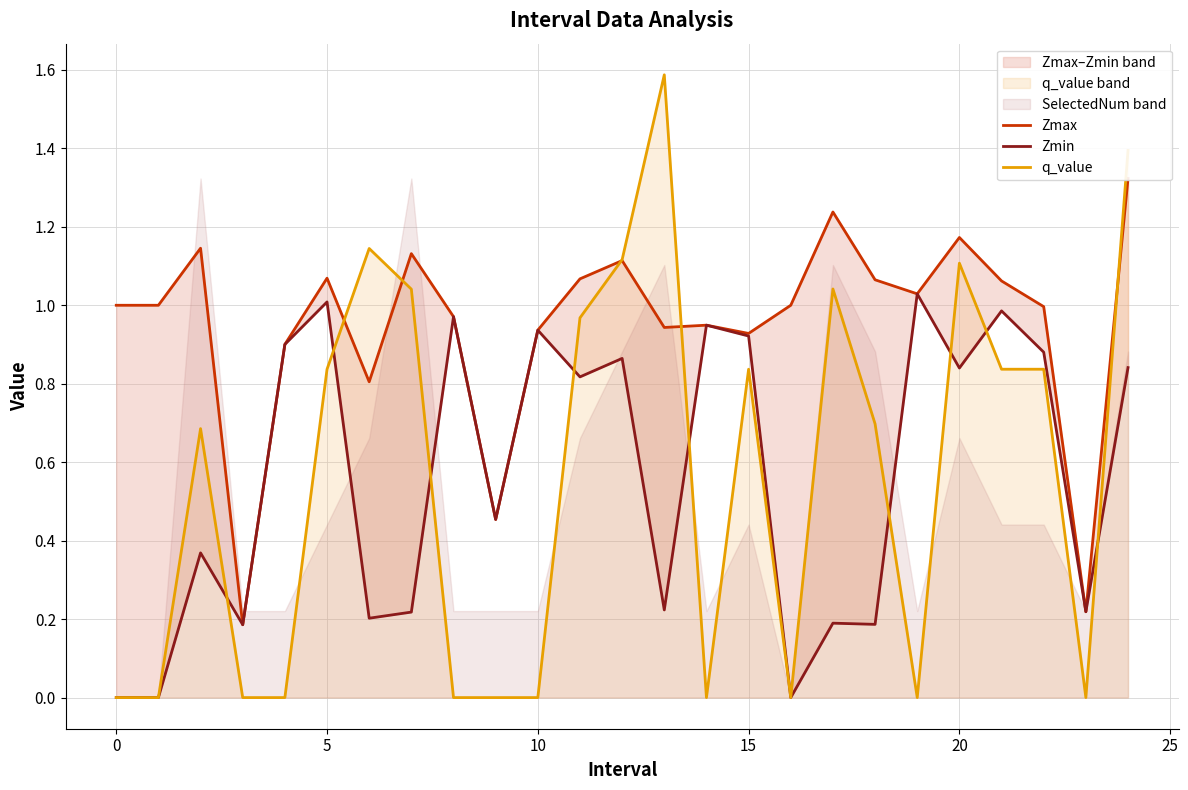

The value of q_value at 5 is 1.5. True or false?

False